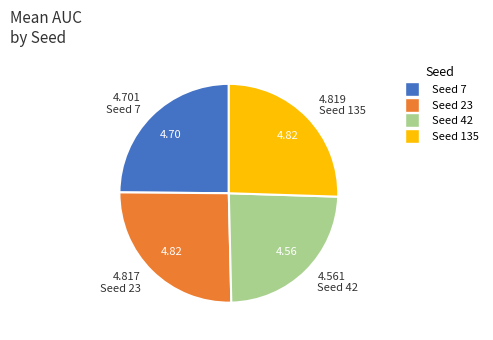

Is there a majority slice in this chart?

No